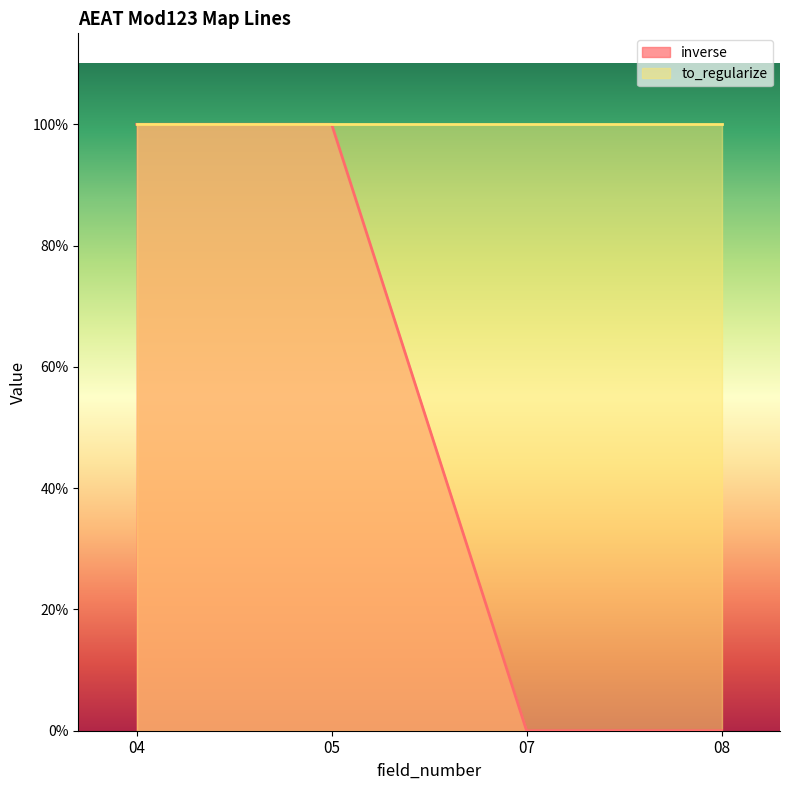

Reading left to right, list all the values displayed in this chart.

04=1	05=1	07=0	08=0